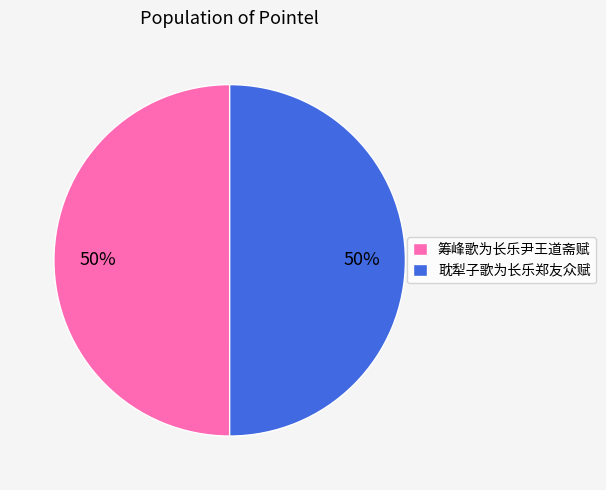

To the nearest percent, what portion does 筹峰歌为长乐尹王道斋赋 represent?

50%